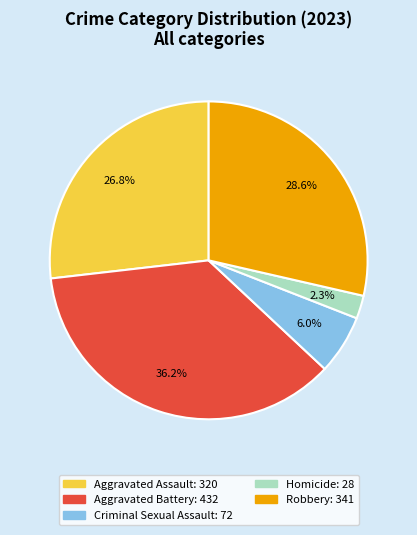

What is the largest slice in the pie chart?

Aggravated Battery